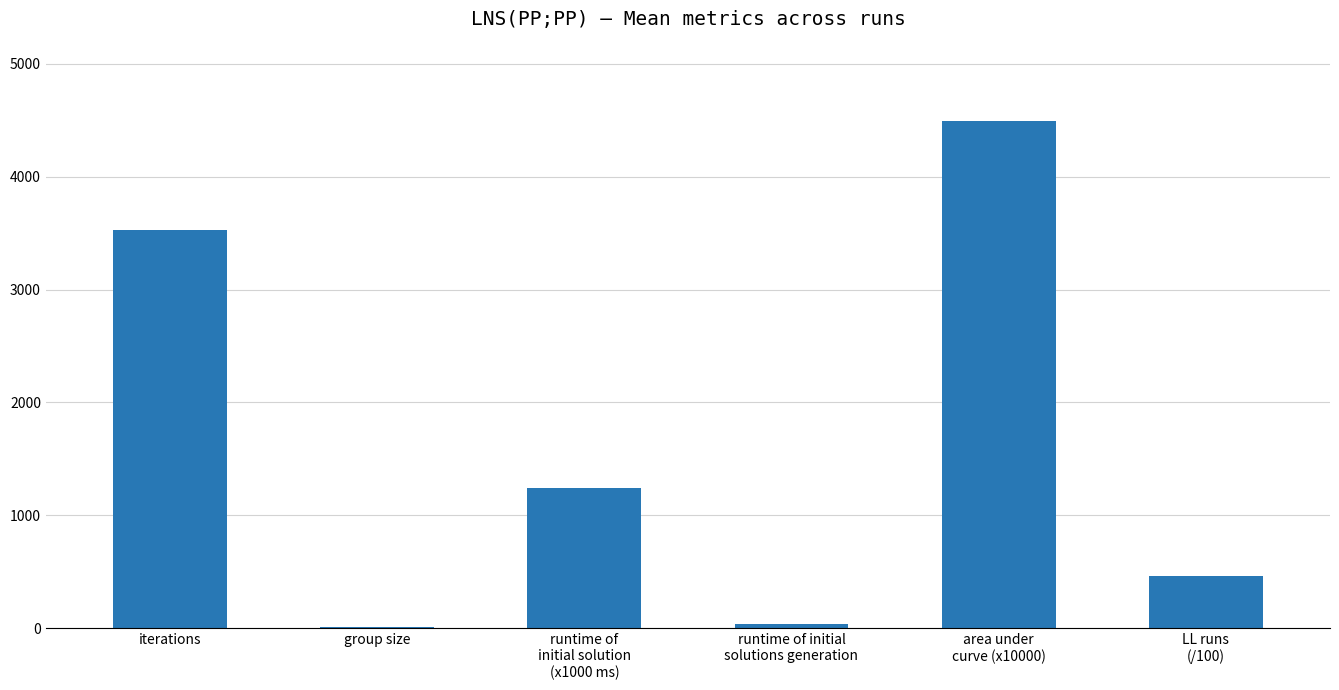

Reading left to right, what are all the values shown in this chart?

iterations=3523.3	group size=13.4	runtime of
initial solution
(x1000 ms)=1240.0	runtime of initial
solutions generation=37.6	area under
curve (x10000)=4497.0	LL runs
(/100)=462.3